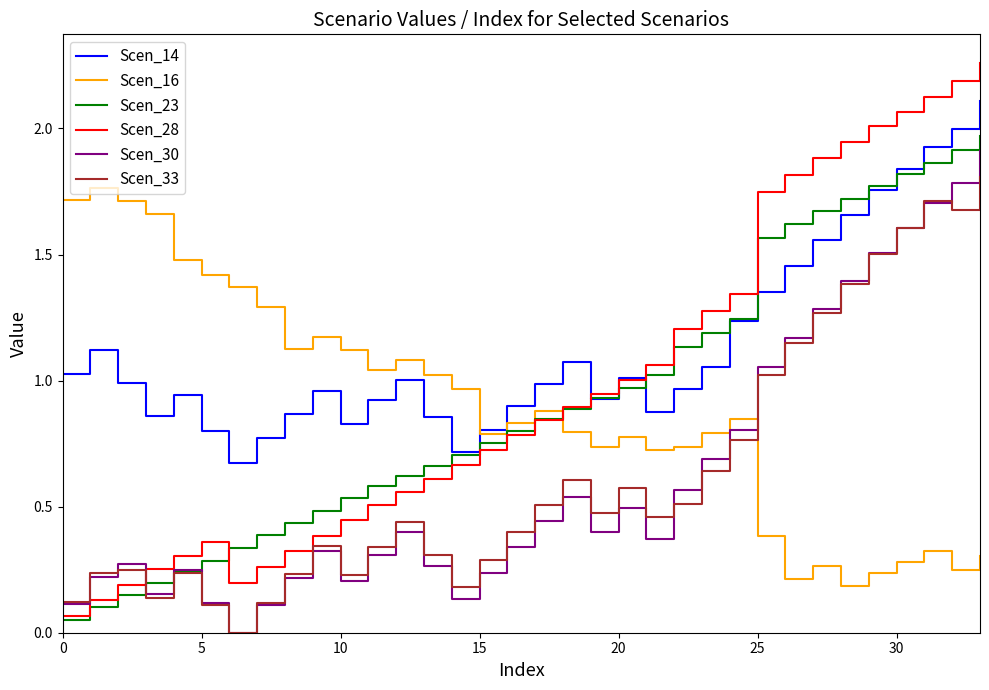

Which series has the largest range (max minus min)?

Scen_28